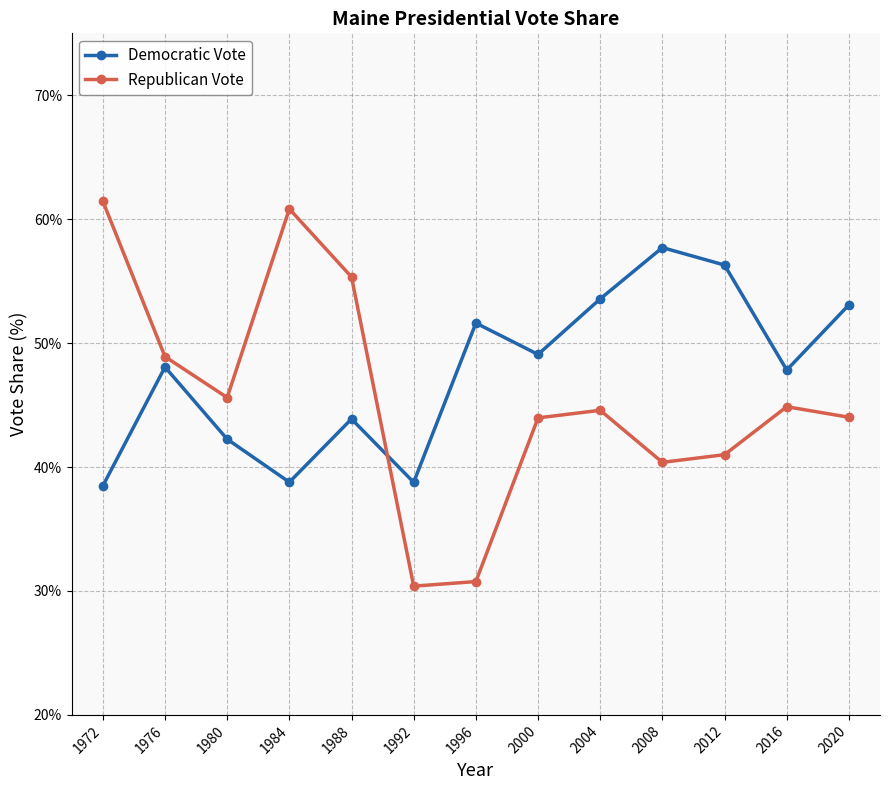

Does the chart display data point markers on the line(s)?

Yes